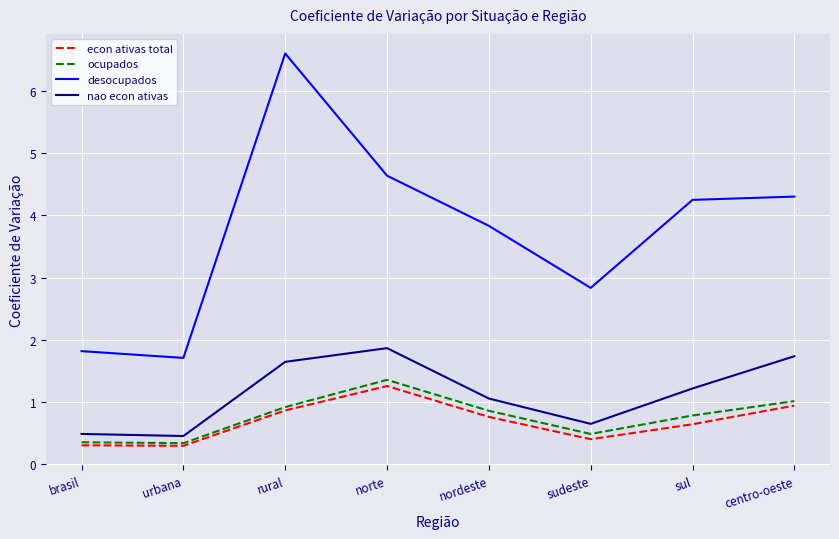

What are all the series names shown in the legend?

econ ativas total, ocupados, desocupados, nao econ ativas